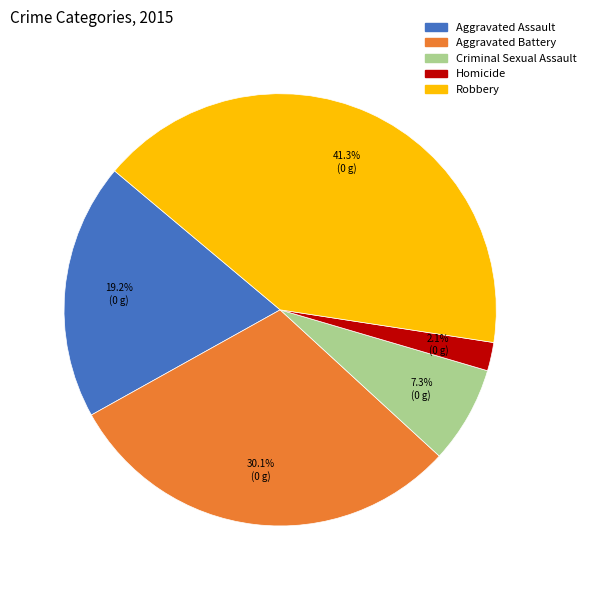

What is the largest slice in the pie chart?

Robbery